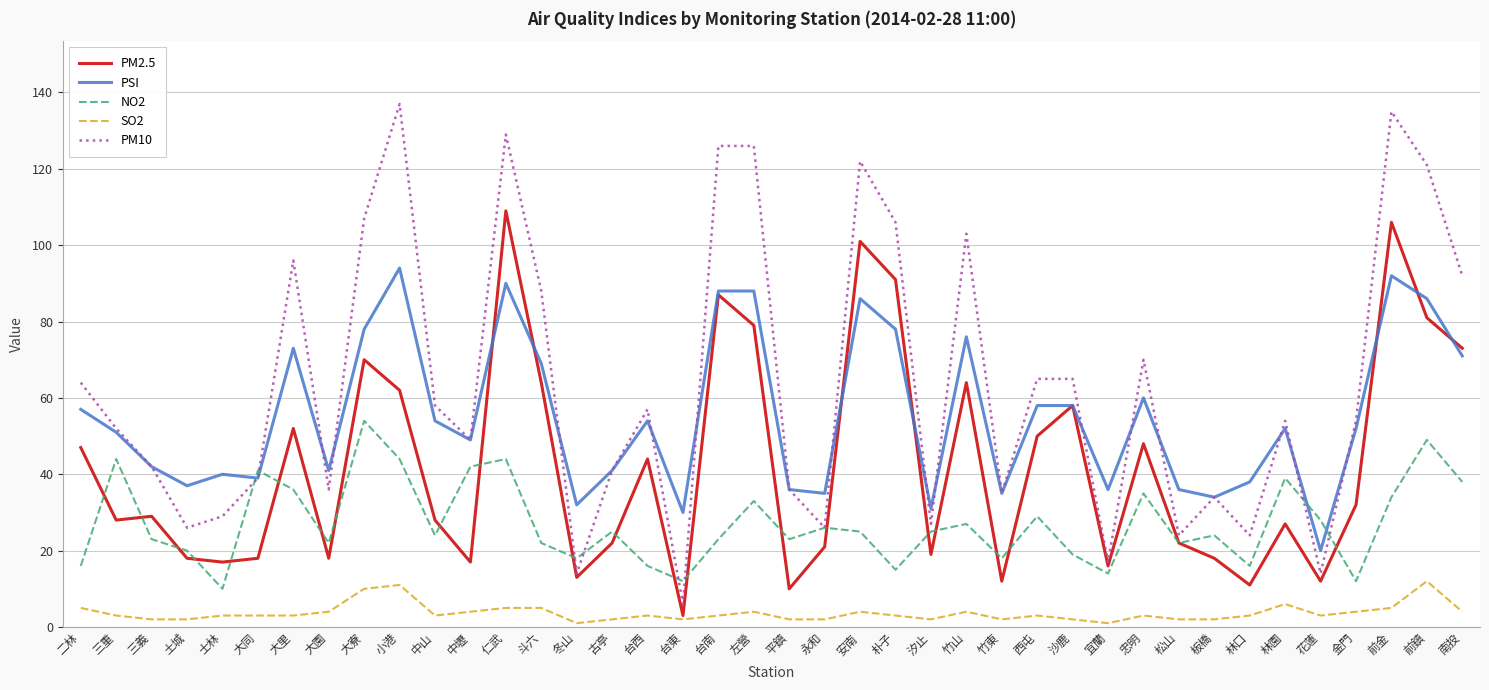

Is it true that PM2.5 equals 40 at 斗六?

False